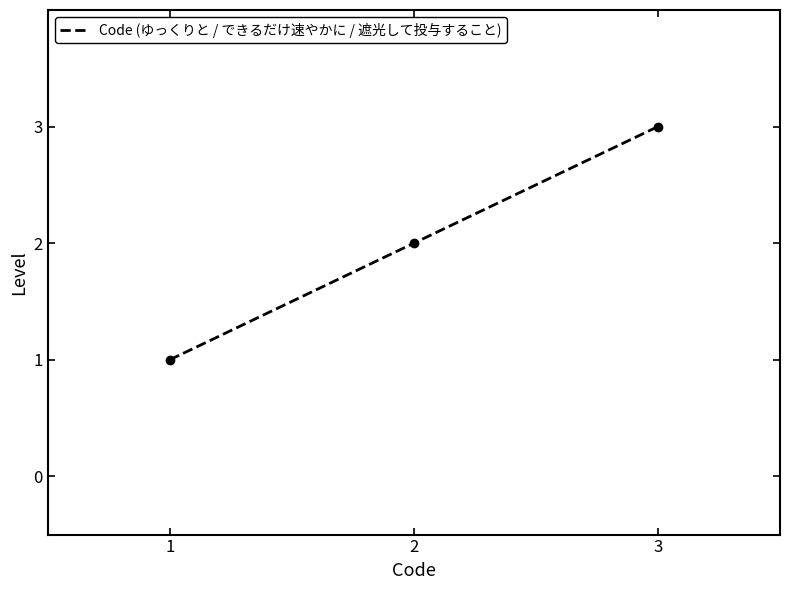

What is the average value?

2